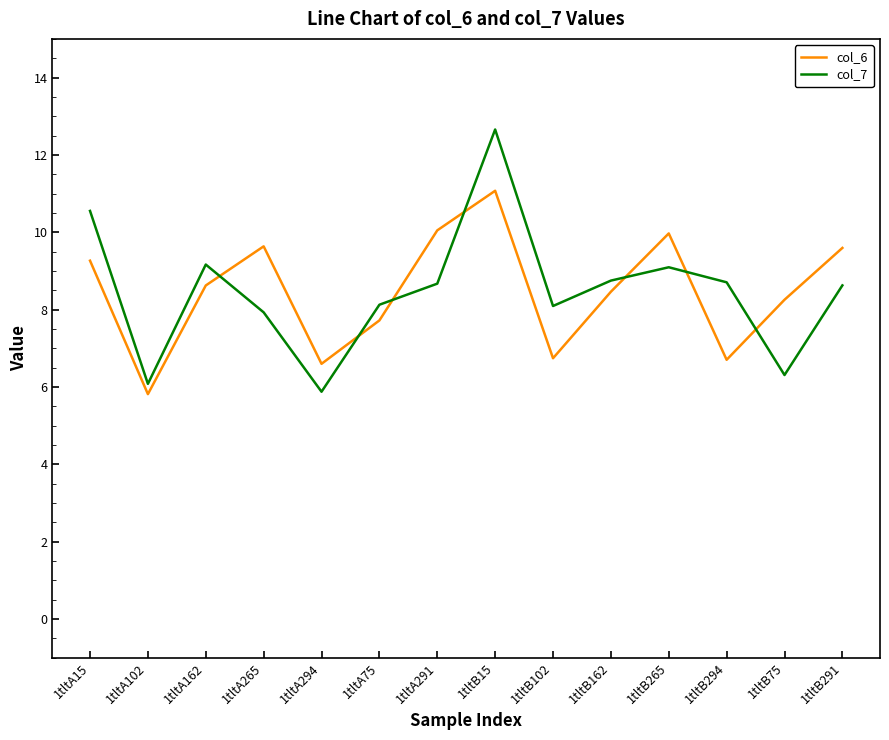

Which series has the widest spread of values?

col_7